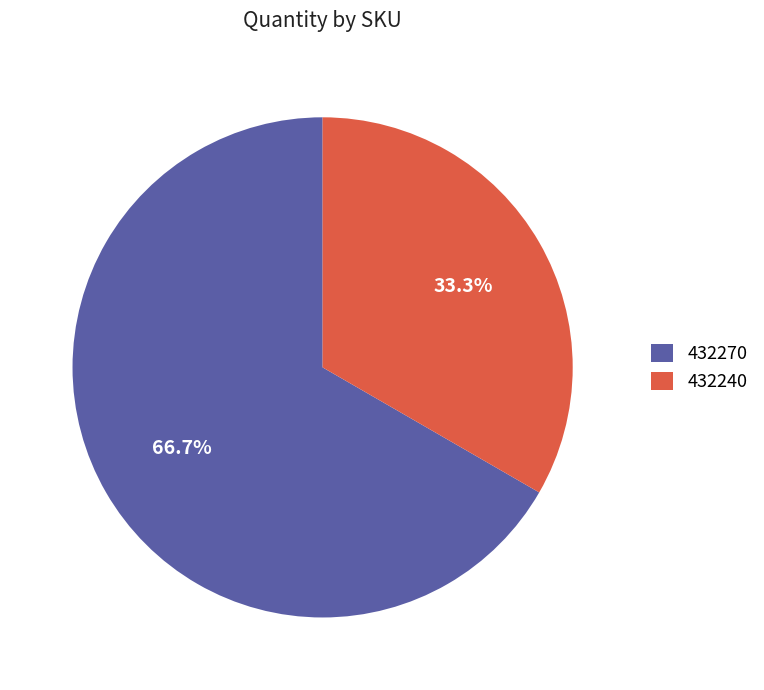

To the nearest percent, what percentage of the pie is 432240?

33%